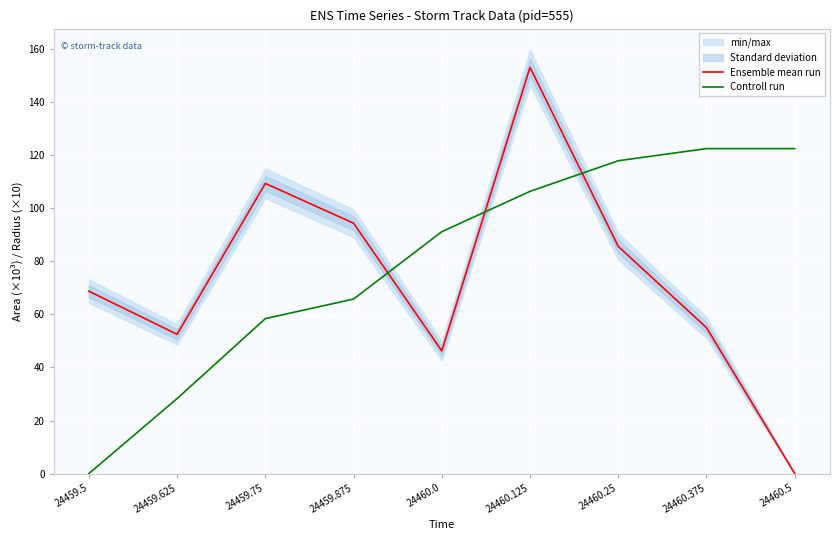

What is the difference between the second highest and minimum values in the Ensemble mean run series?

109.4